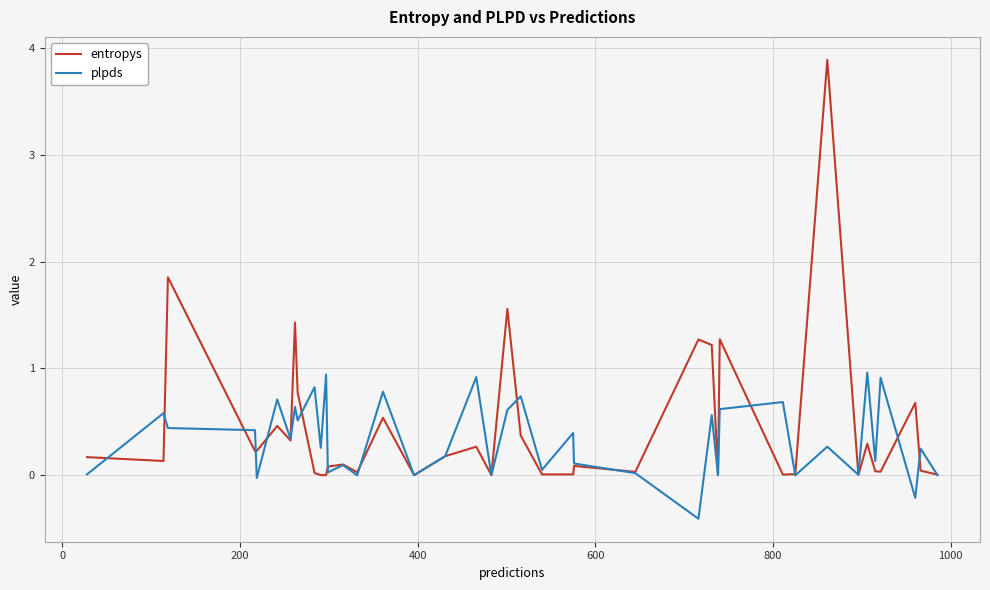

List the series in order of their peak value, lowest first.

plpds, entropys